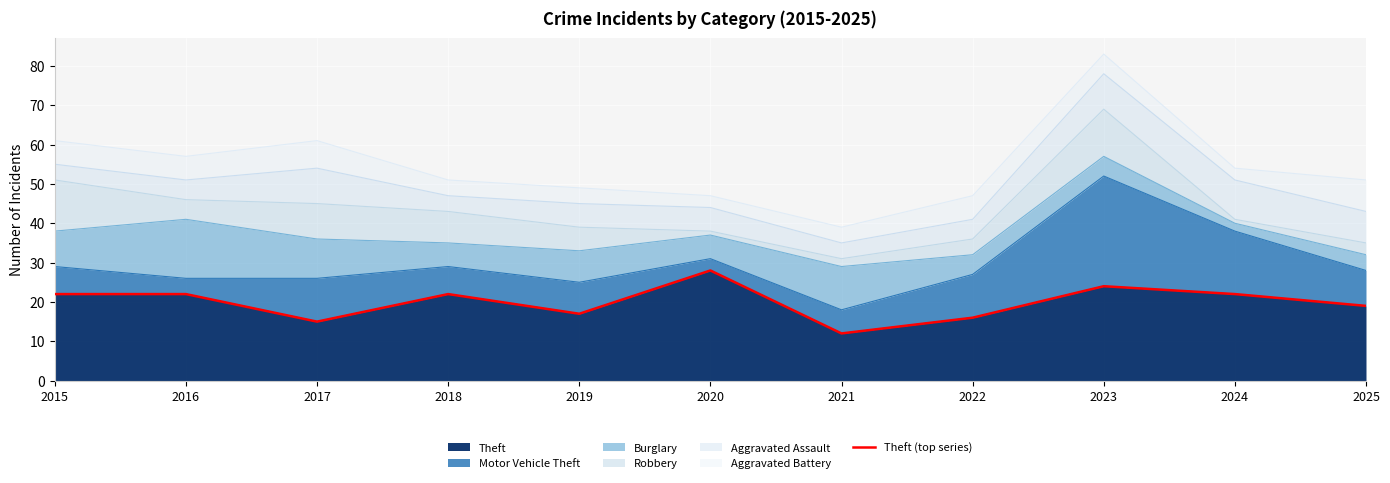

How many lines are shown in the chart?

1